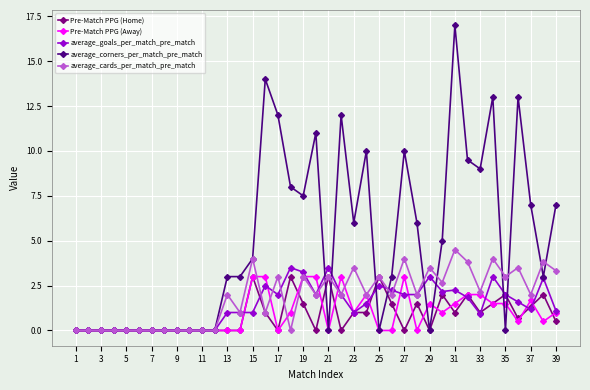

What is the maximum value for average_corners_per_match_pre_match?

17.0